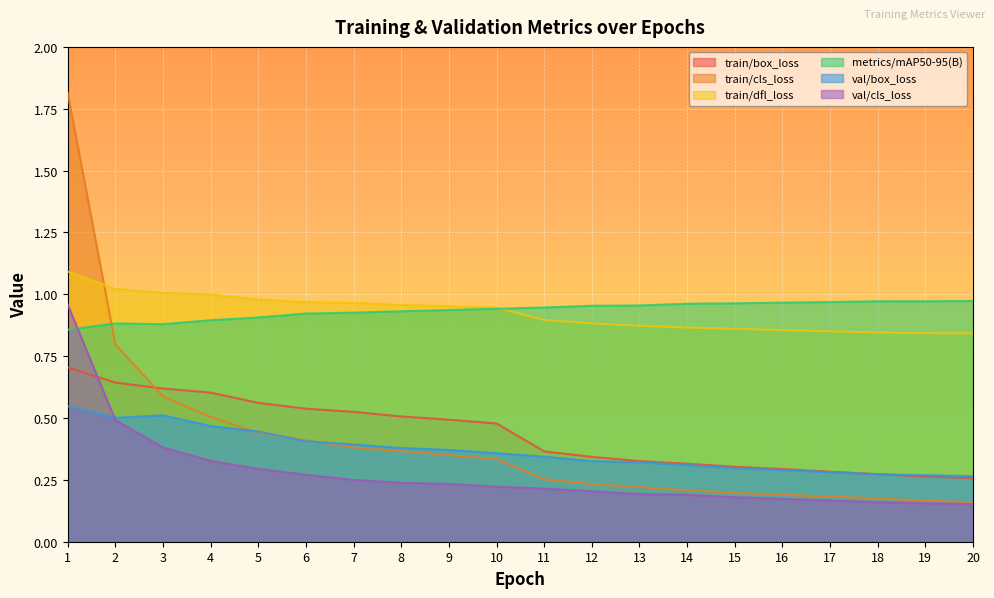

What is the lowest value of the metrics/mAP50-95(B) series?

0.9